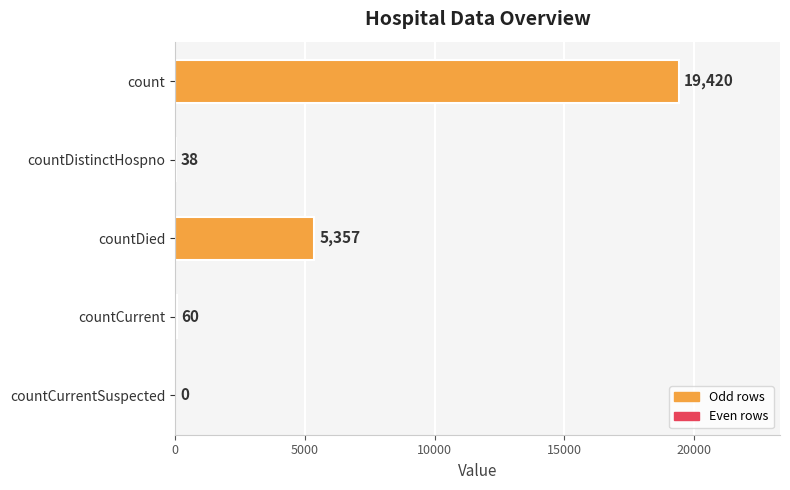

How many series are shown in this chart?

1